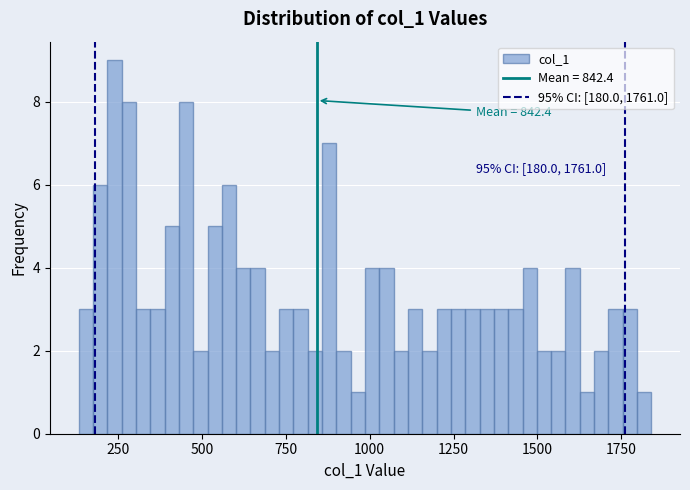

Read against the x-axis, roughly where is the centre of the tallest bar?

250